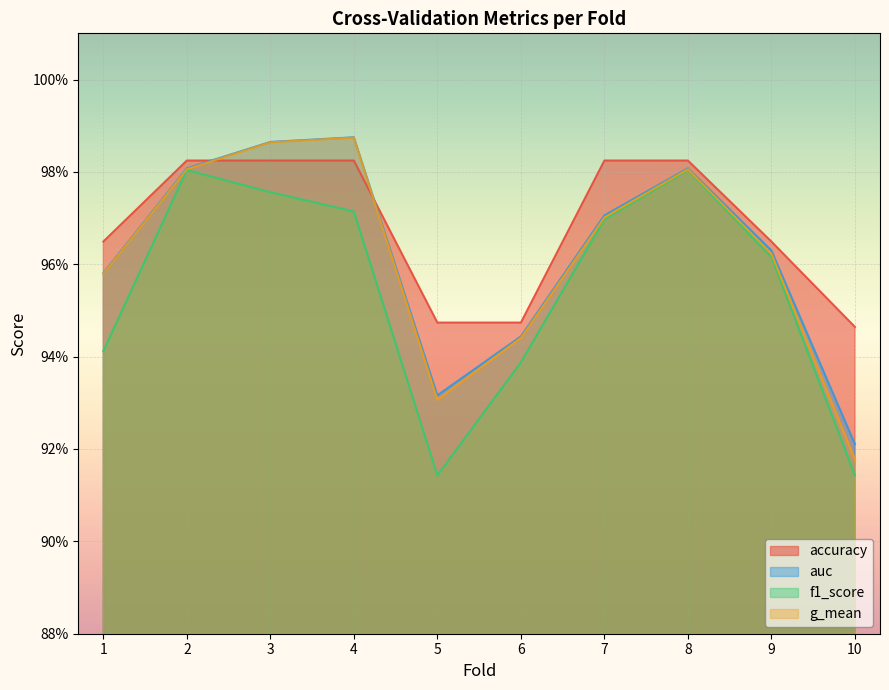

Where is the first local minimum for f1_score?

5